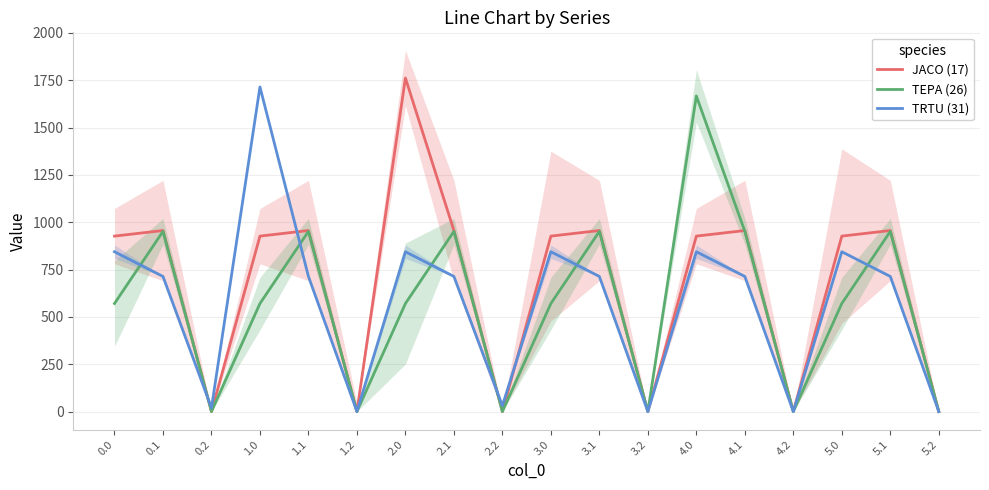

What is the total value across all series at 2.0?

3177.1